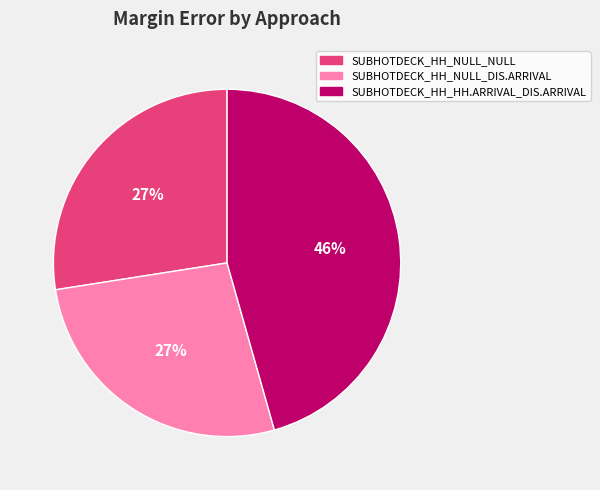

Combined, do SUBHOTDECK_HH_NULL_DIS.ARRIVAL and SUBHOTDECK_HH_HH.ARRIVAL_DIS.ARRIVAL account for over 50%?

Yes